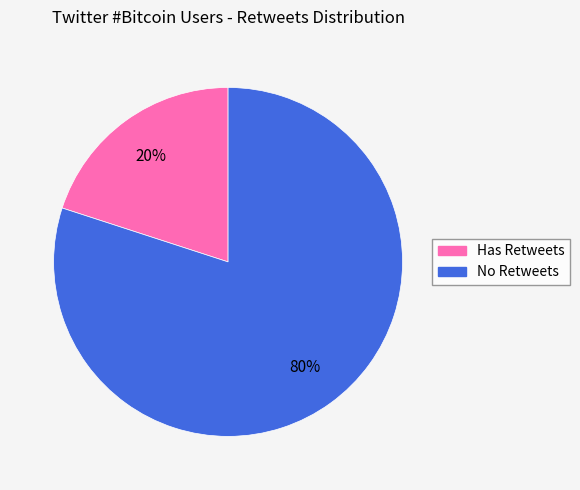

To the nearest percent, what is the average slice percentage?

50%